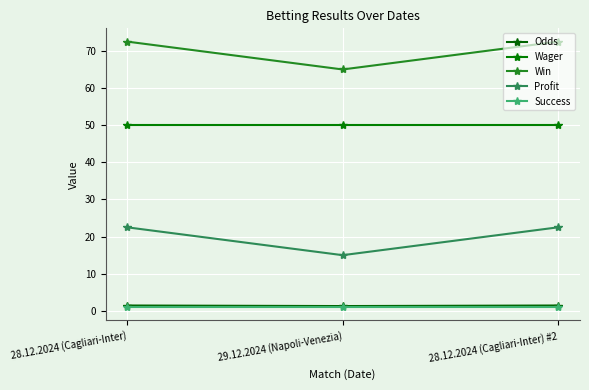

True or false: Profit has a value of 22.5 at 28.12.2024 (Cagliari-Inter) #2.

True